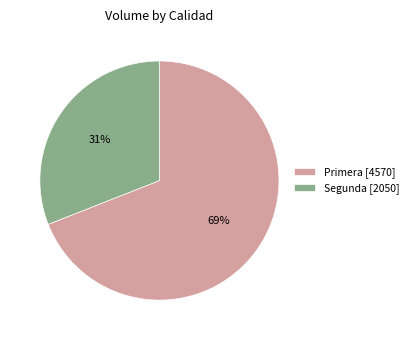

The Primera [4570] slice represents 62% of the pie. True or false?

False